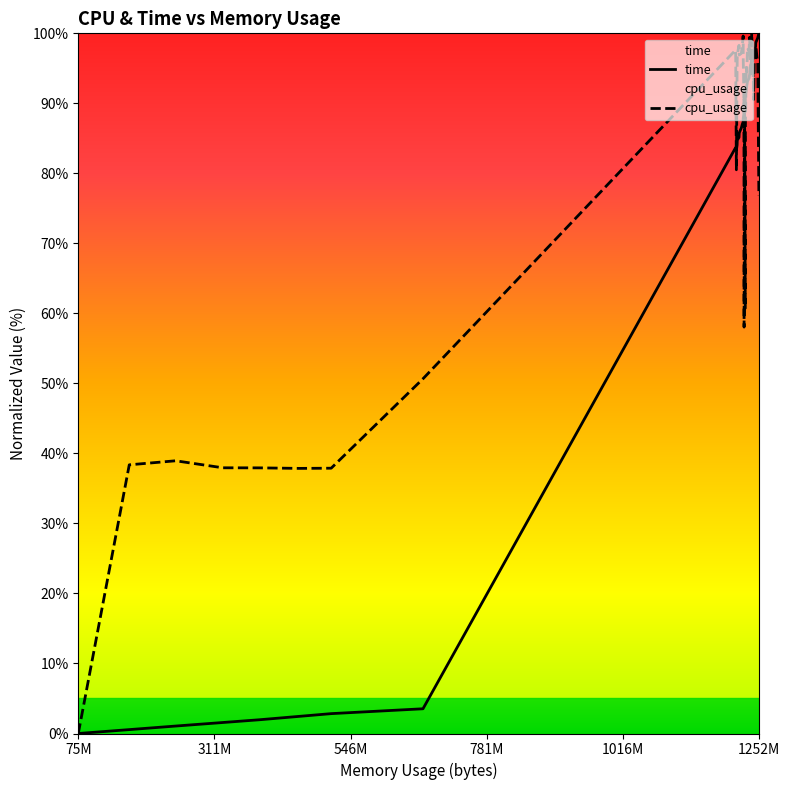

The time series shows 0.0 at 75M. True or false?

True